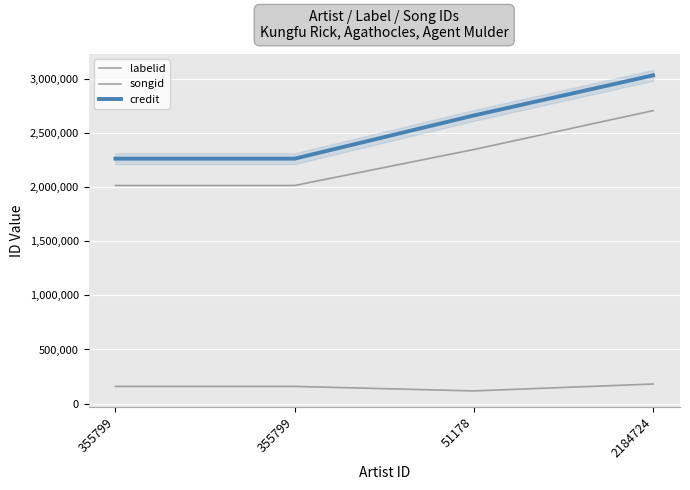

True or false: credit has a value of 4303146 at 2184724.

False